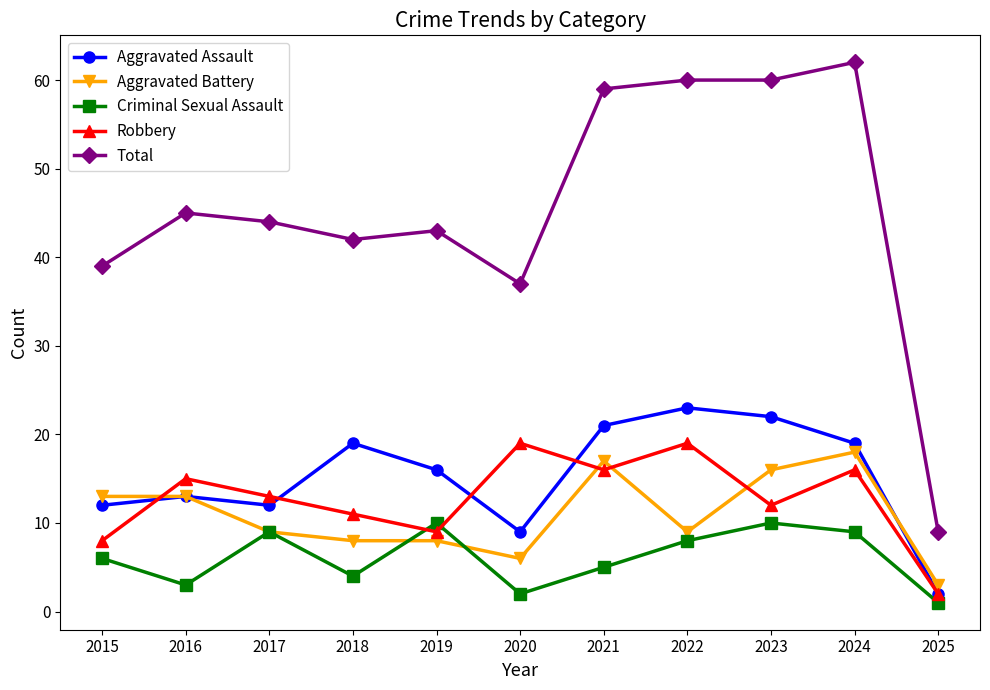

Where do Aggravated Battery and Robbery first cross each other?

2015 and 2016